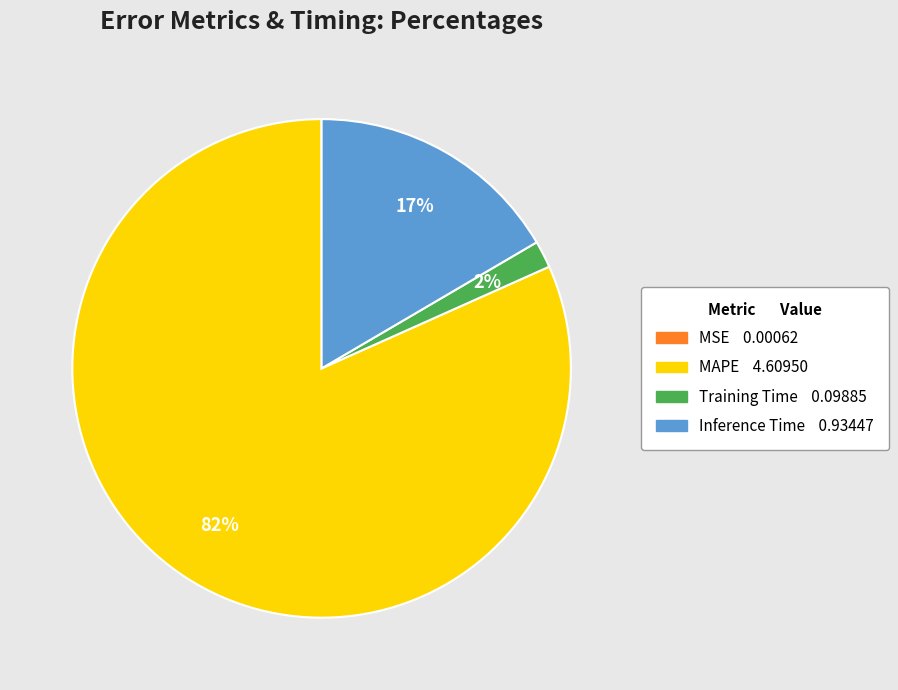

What is the majority slice?

MAPE